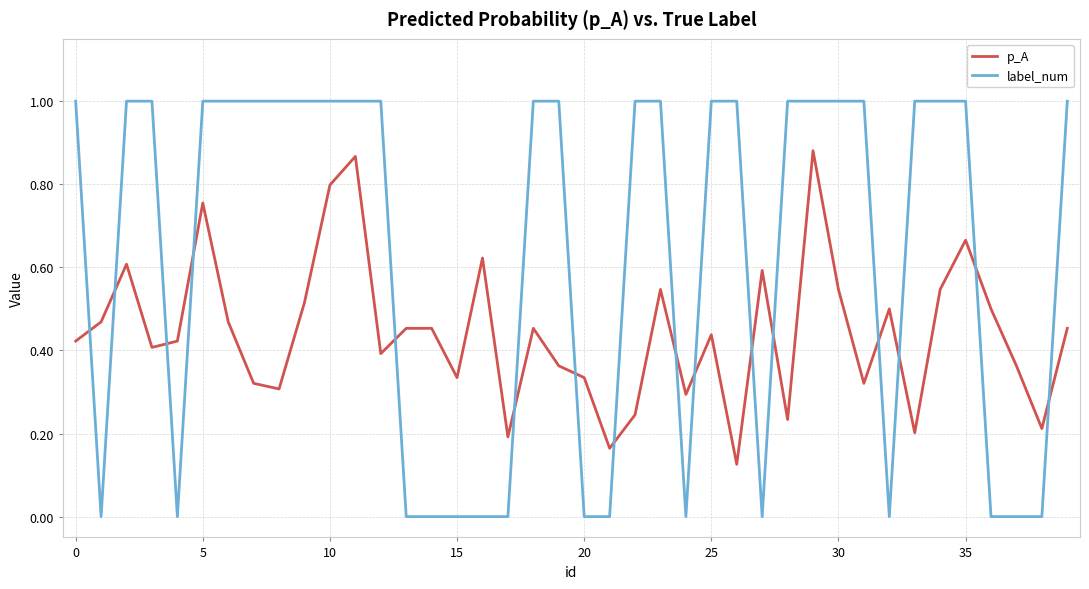

After their last crossing, which series has the higher values: label_num or p_A?

label_num